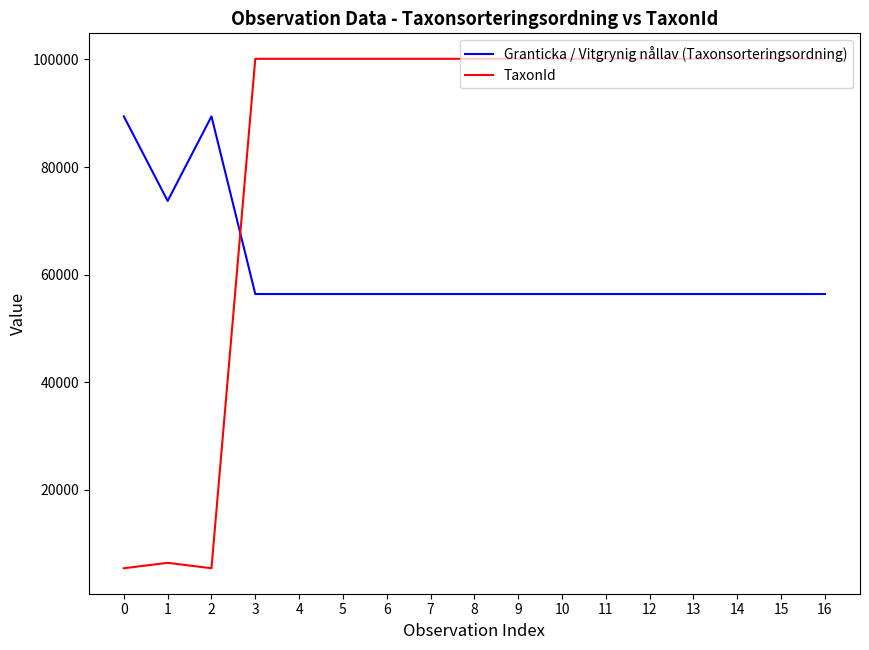

Rank the series by their maximum value, from lowest to highest.

Granticka / Vitgrynig nållav (Taxonsorteringsordning), TaxonId